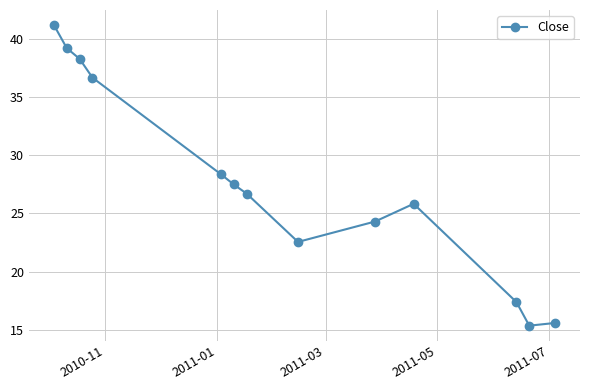

What is the value of the 12th point from the left?

15.4